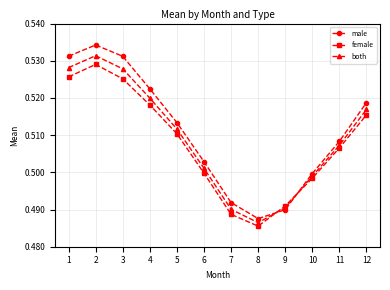

The value of both at 6 is 0.9. True or false?

False